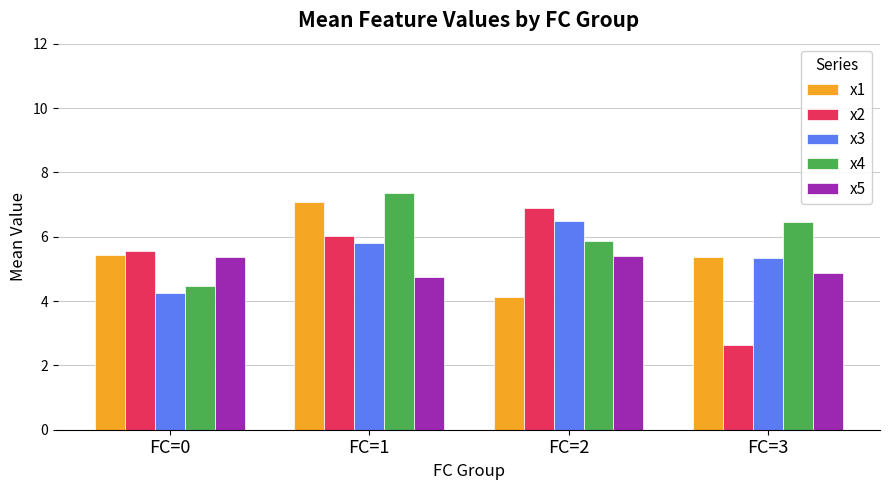

Which series has the widest spread of values?

x2